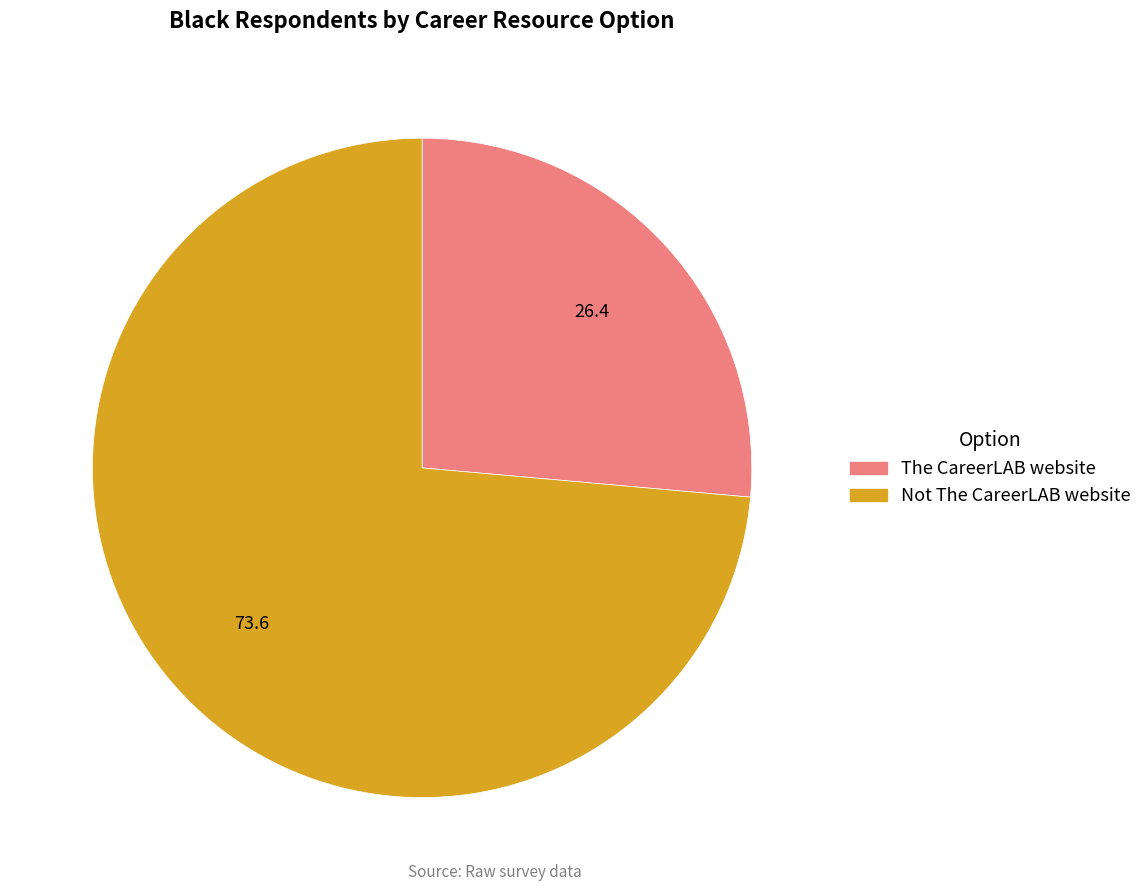

Combined, do Not The CareerLAB website and The CareerLAB website account for over 50%?

Yes